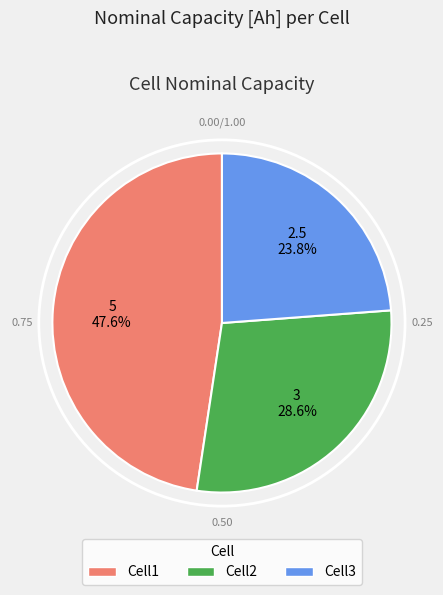

Does Cell2 account for over 50% of the chart?

No